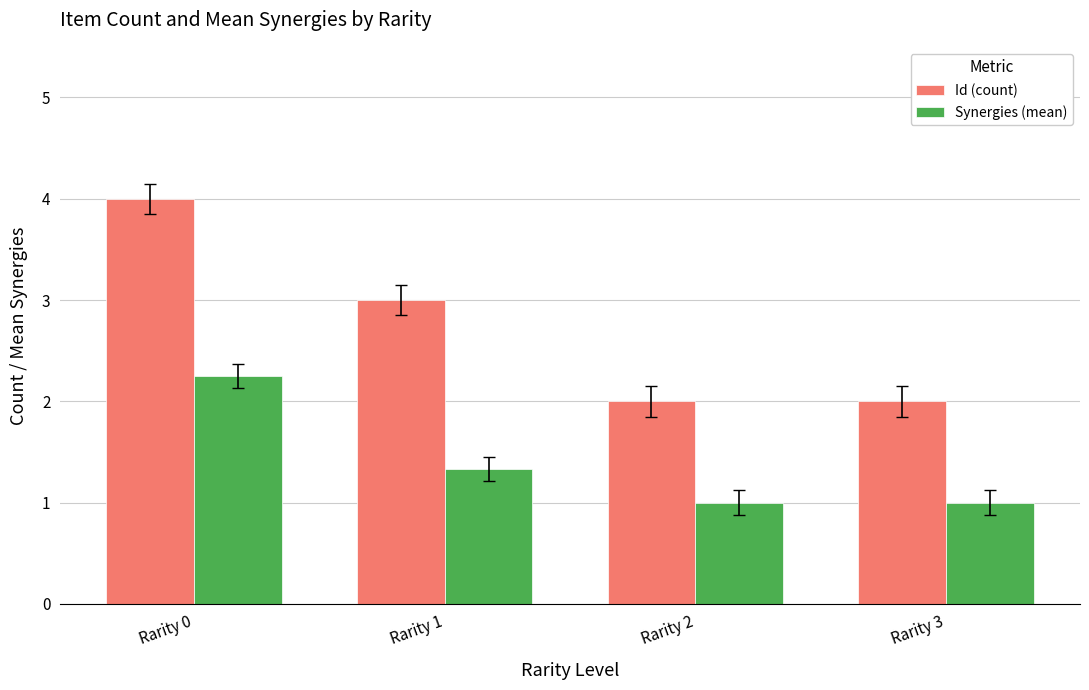

How many bars are there in total?

8